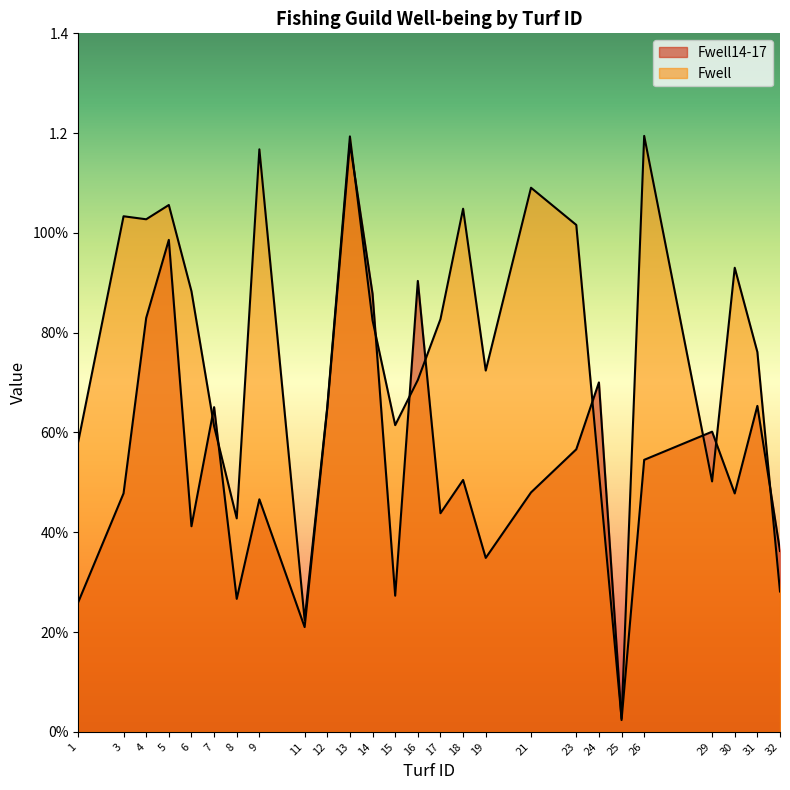

What value does the Fwell series have at 8?

0.4